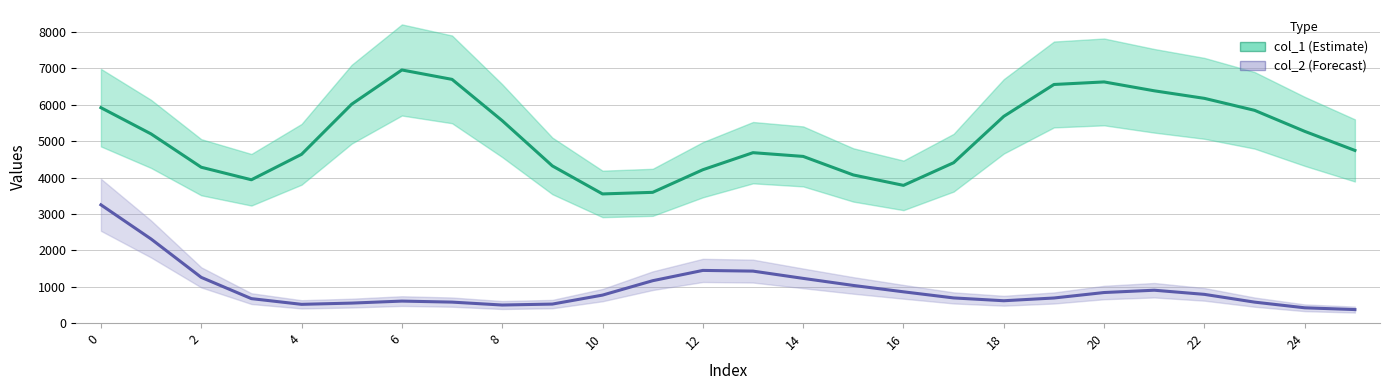

What is the minimum value for col_1?

3549.9